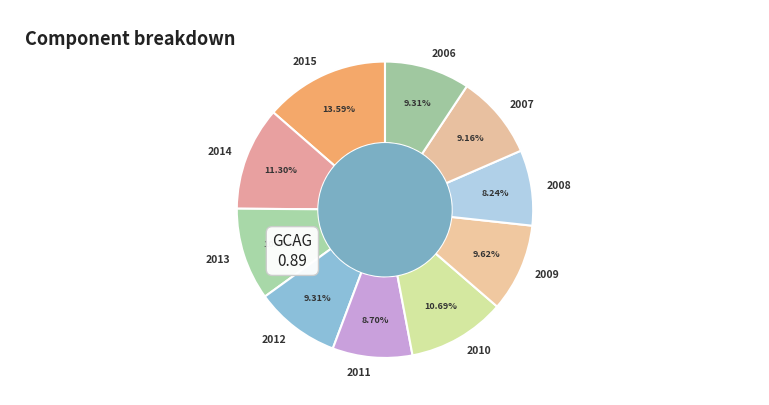

Is 2012 the majority of the pie?

No